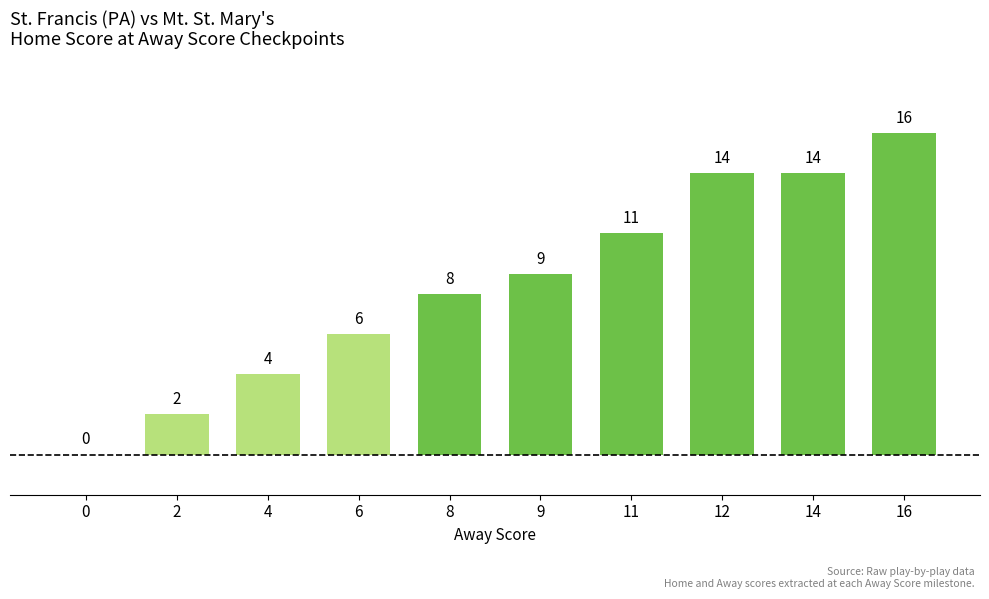

What is the ratio of the value at 2 to the value at 6?

0.3